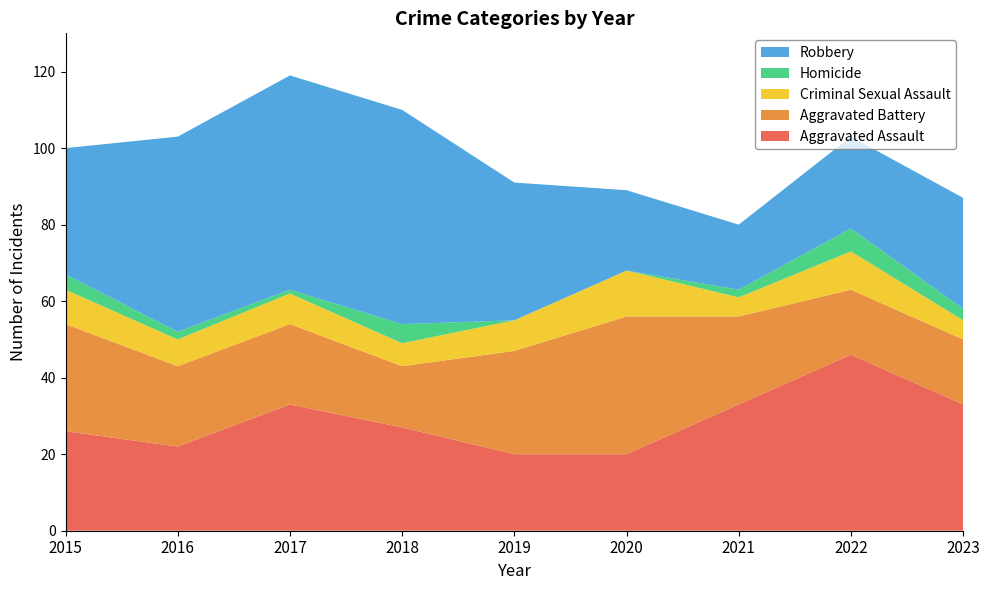

Reading left to right, list all the values displayed in this chart.

Aggravated Assault: 26	22	33	27	20	20	33	46	33
Aggravated Battery: 28	21	21	16	27	36	23	17	17
Criminal Sexual Assault: 9	7	8	6	8	12	5	10	5
Homicide: 4	2	1	5	0	0	2	6	3
Robbery: 33	51	56	56	36	21	17	24	29